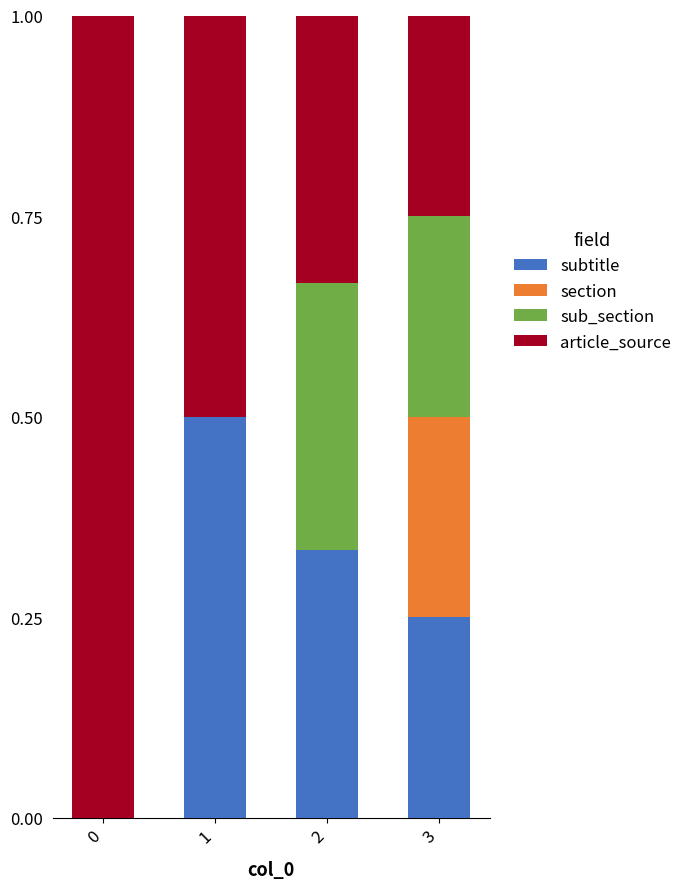

The value of subtitle at 3 is 0.4. True or false?

False